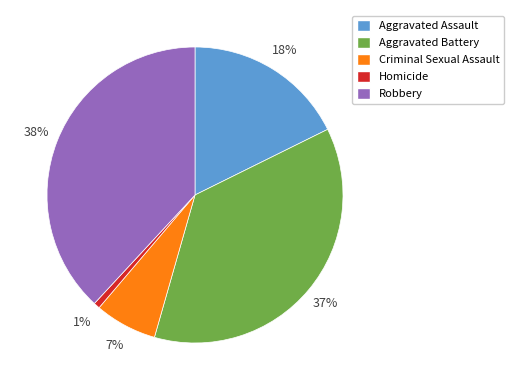

To the nearest percent, what is the average slice percentage?

20%